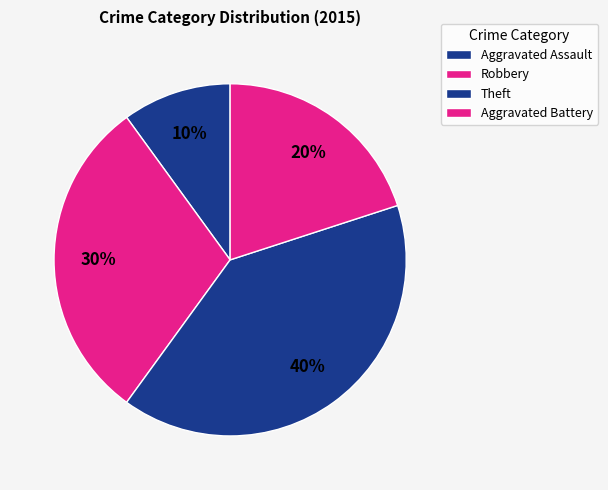

How many slices are in this pie chart?

4